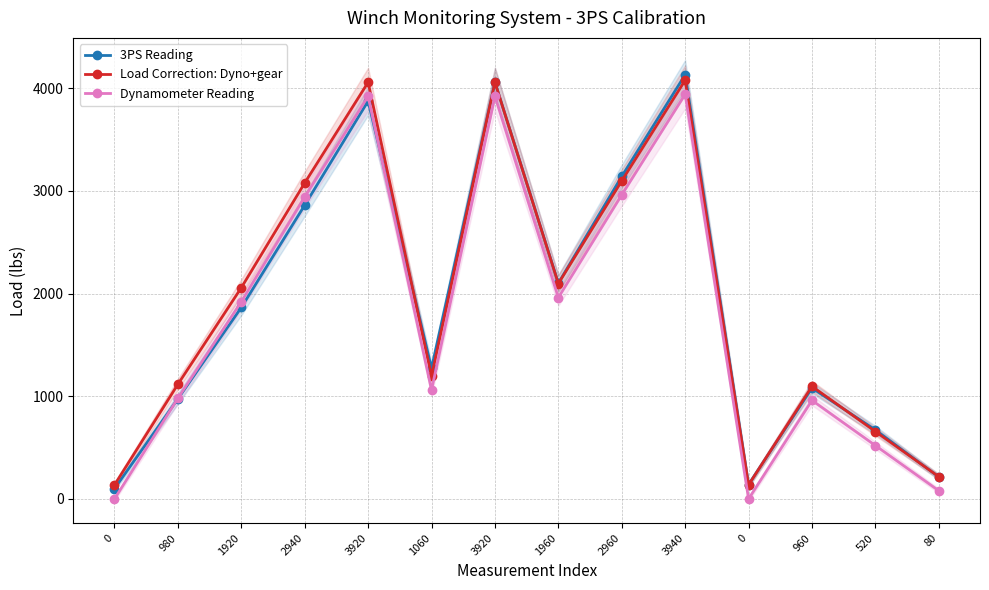

Which series has the widest spread of values?

3PS Reading